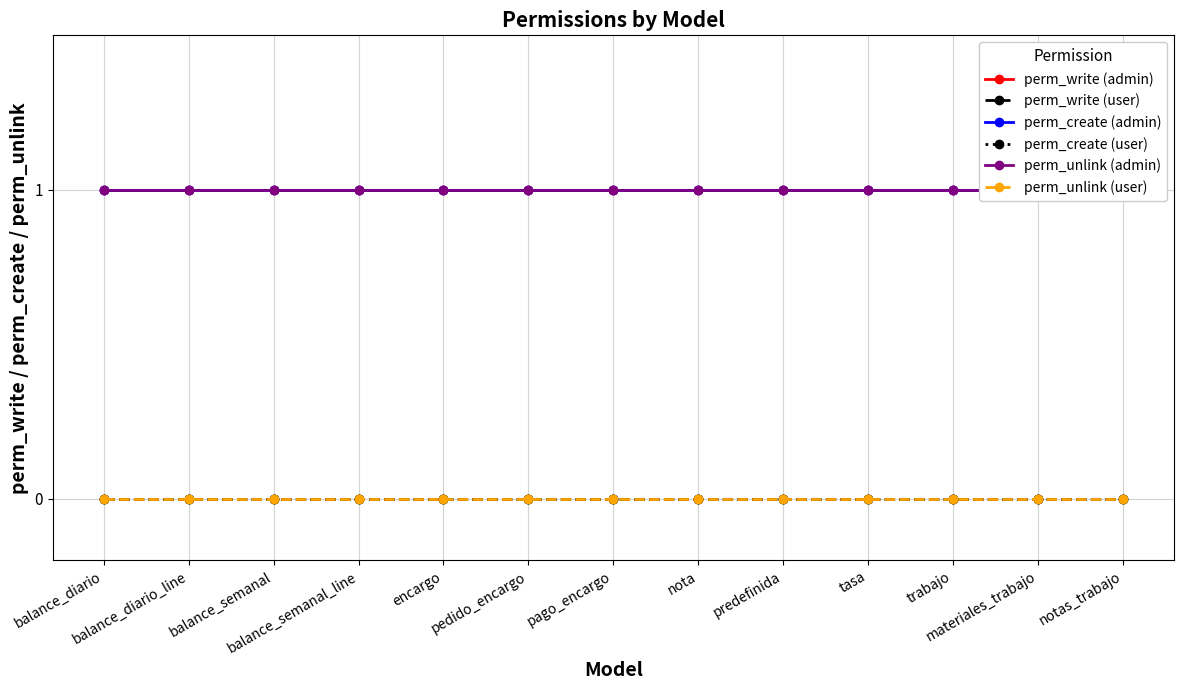

True or false: perm_write (admin) has a value of 2 at notas_trabajo.

False